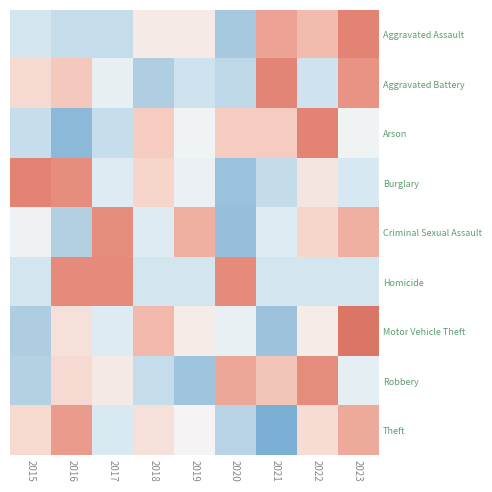

How many categories are shown in the chart?

9